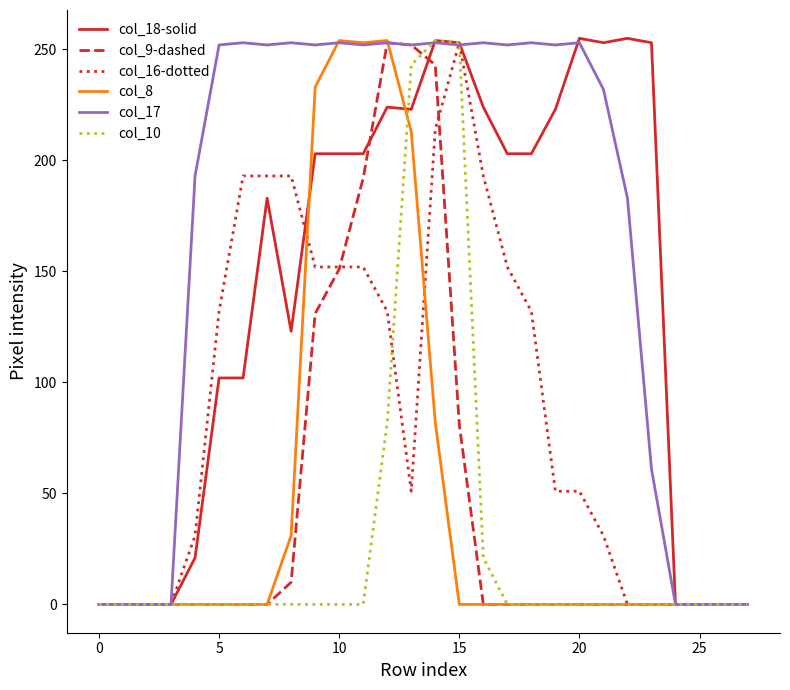

What is the greatest value displayed?

255